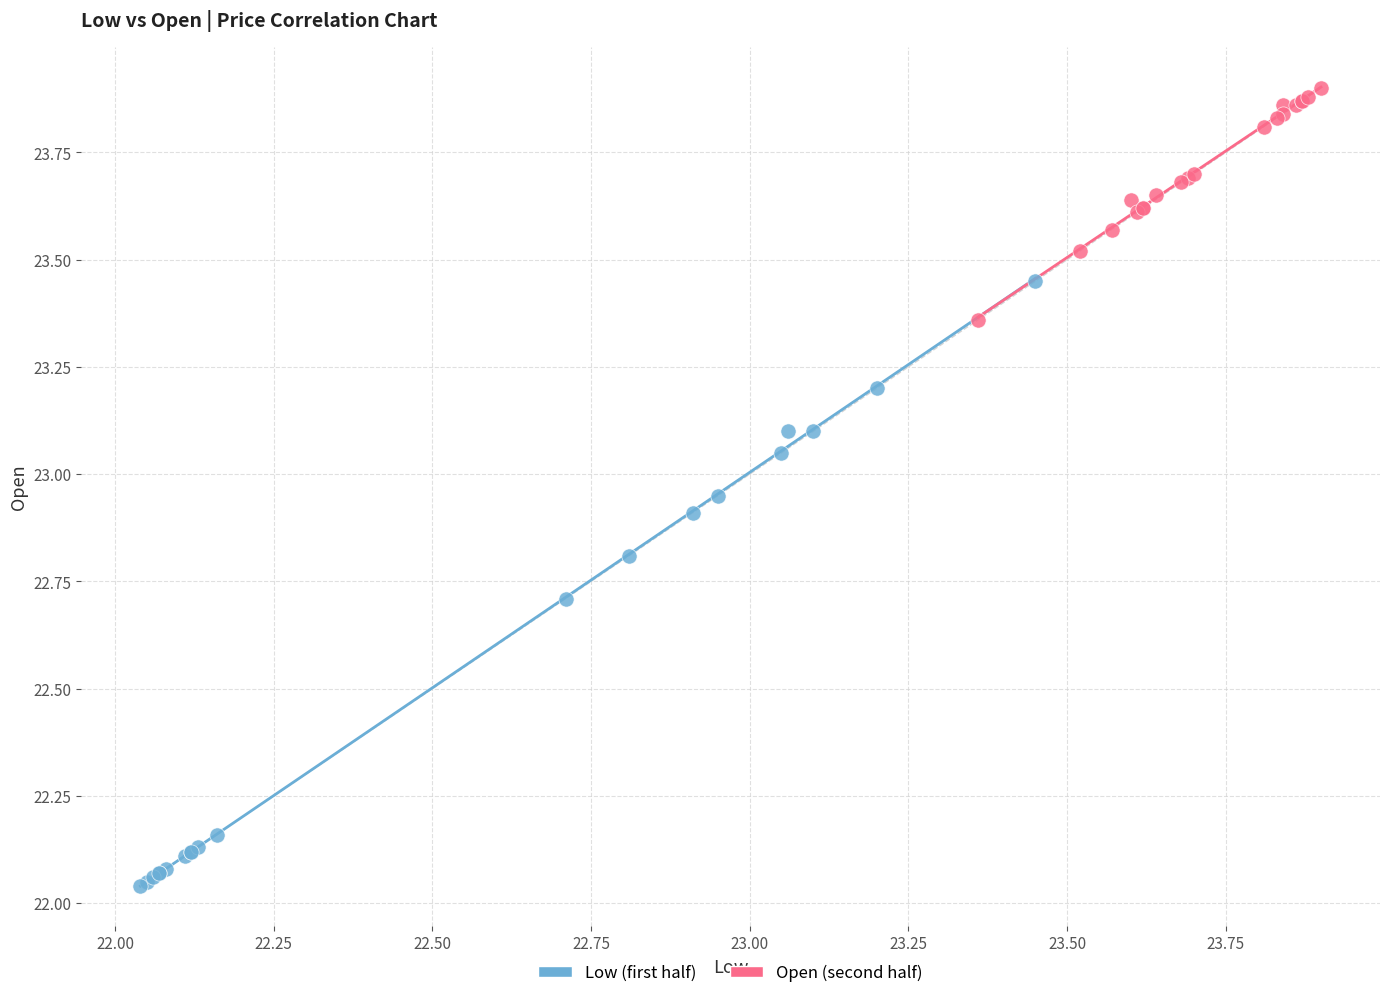

Which series contains the lowest Y value?

Low (first half)